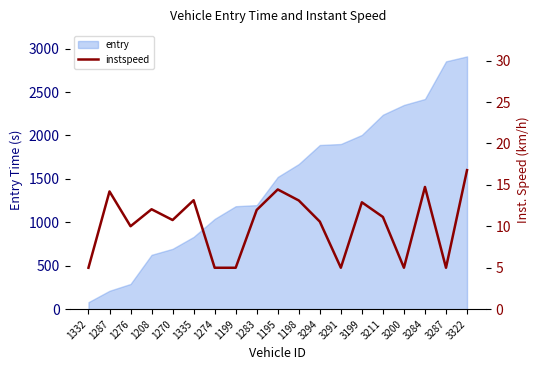

True or false: the data has more than 0 interior local peaks.

True